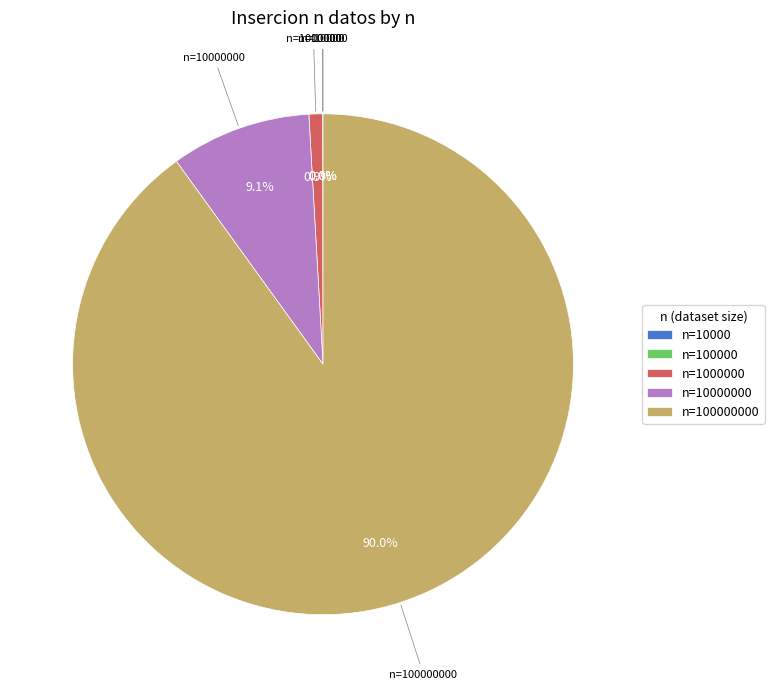

Is there any slice that represents more than half of the pie?

Yes